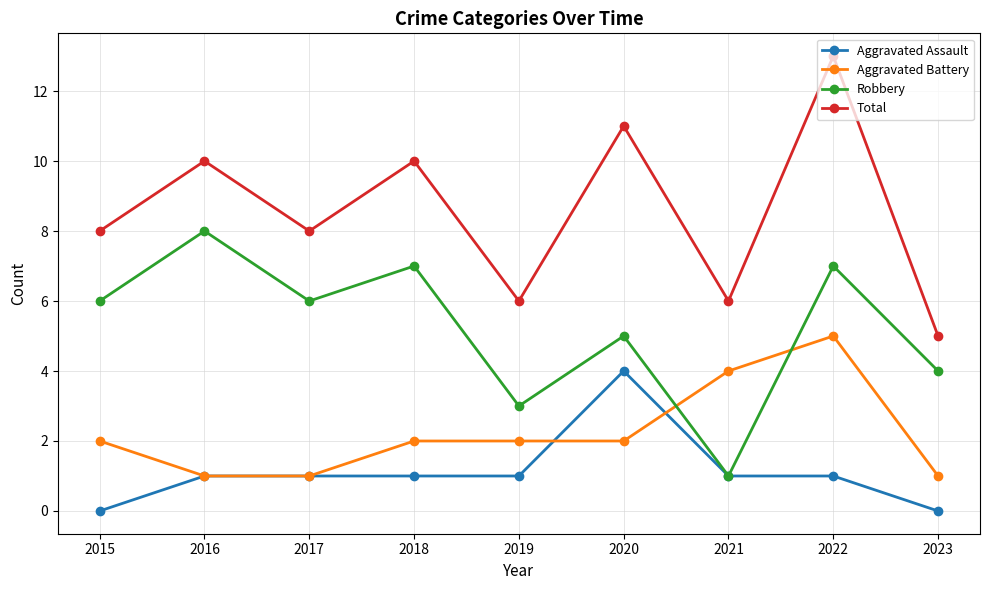

Which series changed the most between 2018 and 2023?

Total